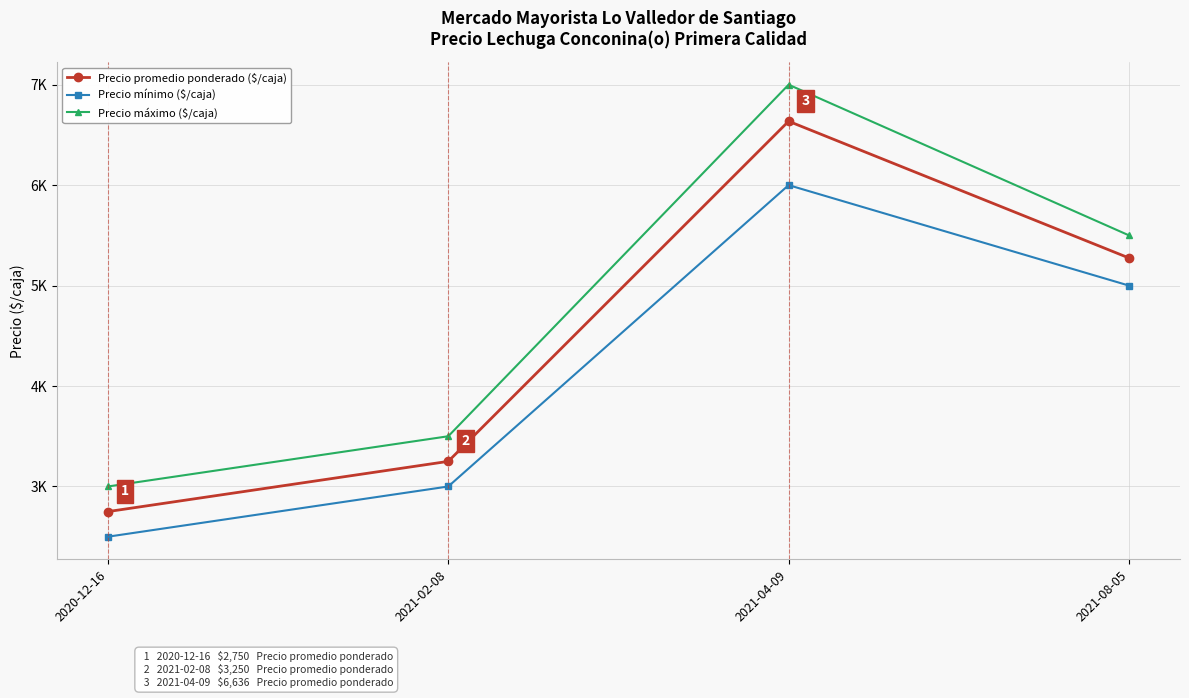

What is the sum of the Precio promedio ponderado ($/caja) values at 2021-08-05 and 2021-02-08?

8525